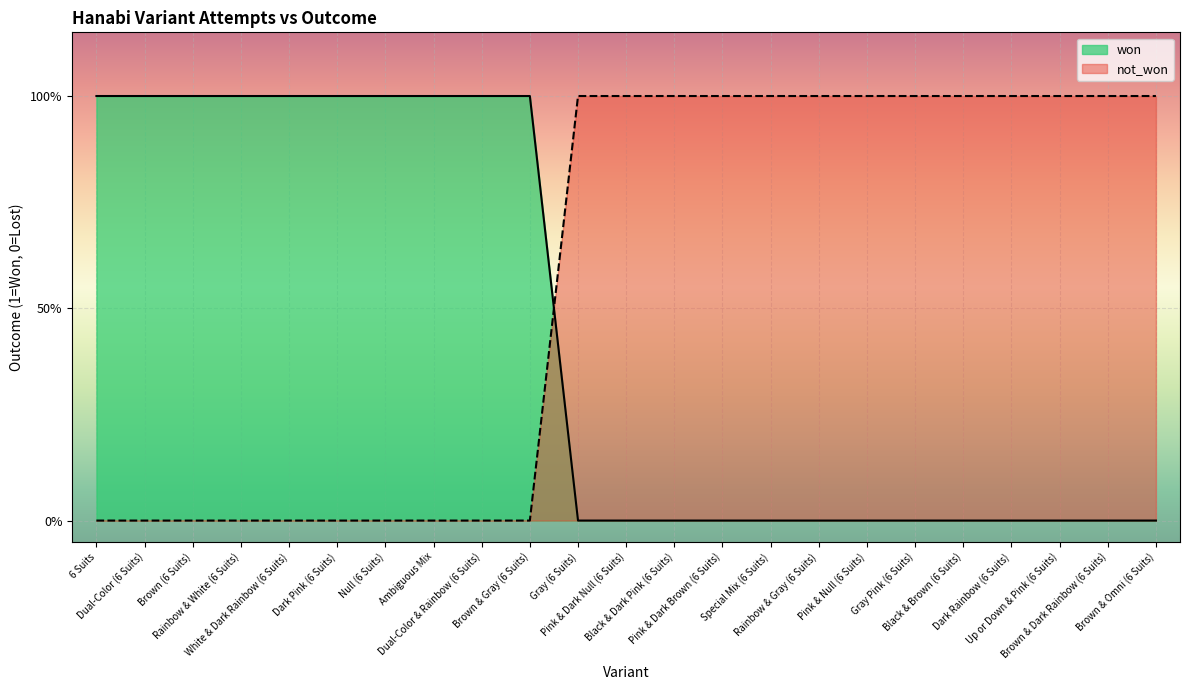

Which series changed the most between White & Dark Rainbow (6 Suits) and Gray Pink (6 Suits)?

won